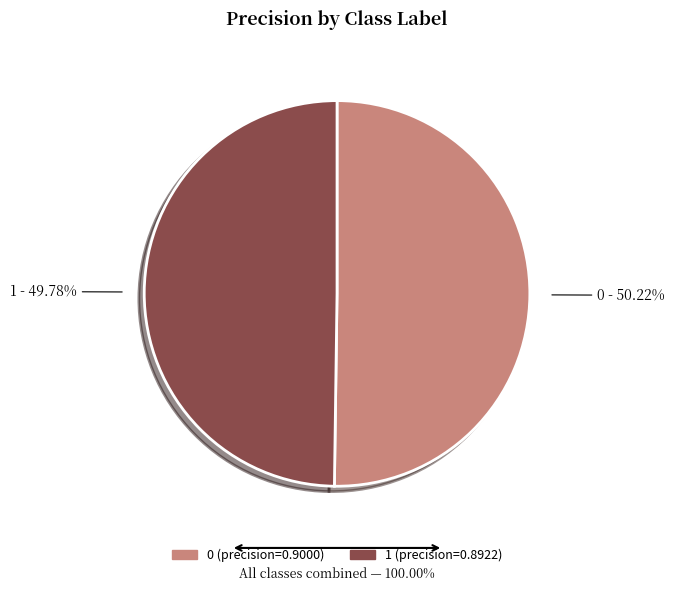

Is the sum of 0 and 1 greater than half?

Yes